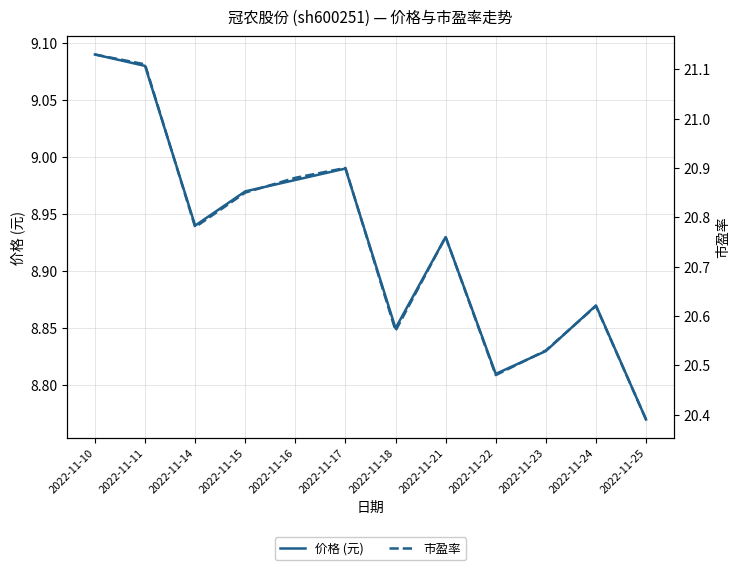

The 价格 (元) series shows 8.9 at 2022-11-21. True or false?

True